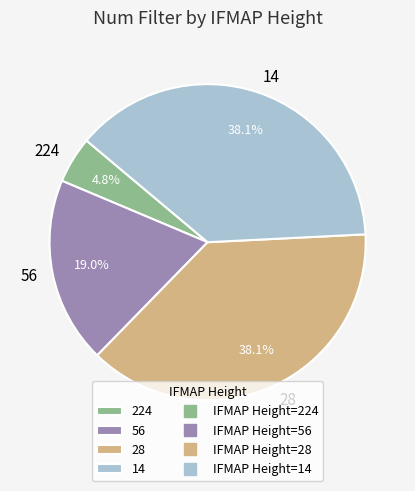

True or false: 14 accounts for 27% of the total.

False